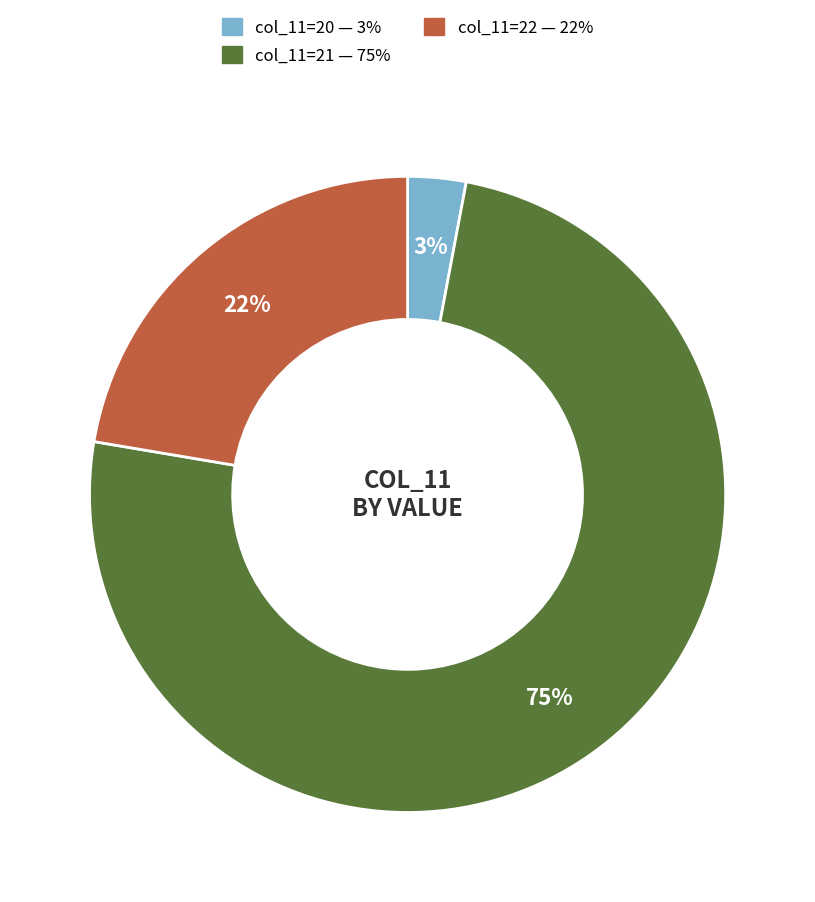

Is there any slice that represents more than half of the pie?

Yes